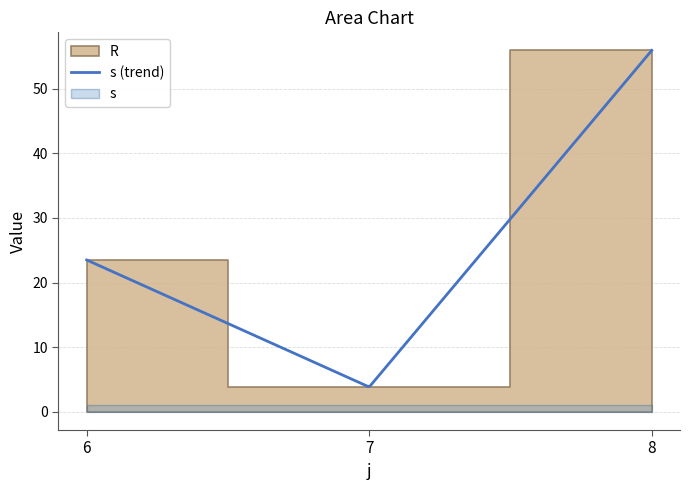

What value does the R series have at 6?

23.5